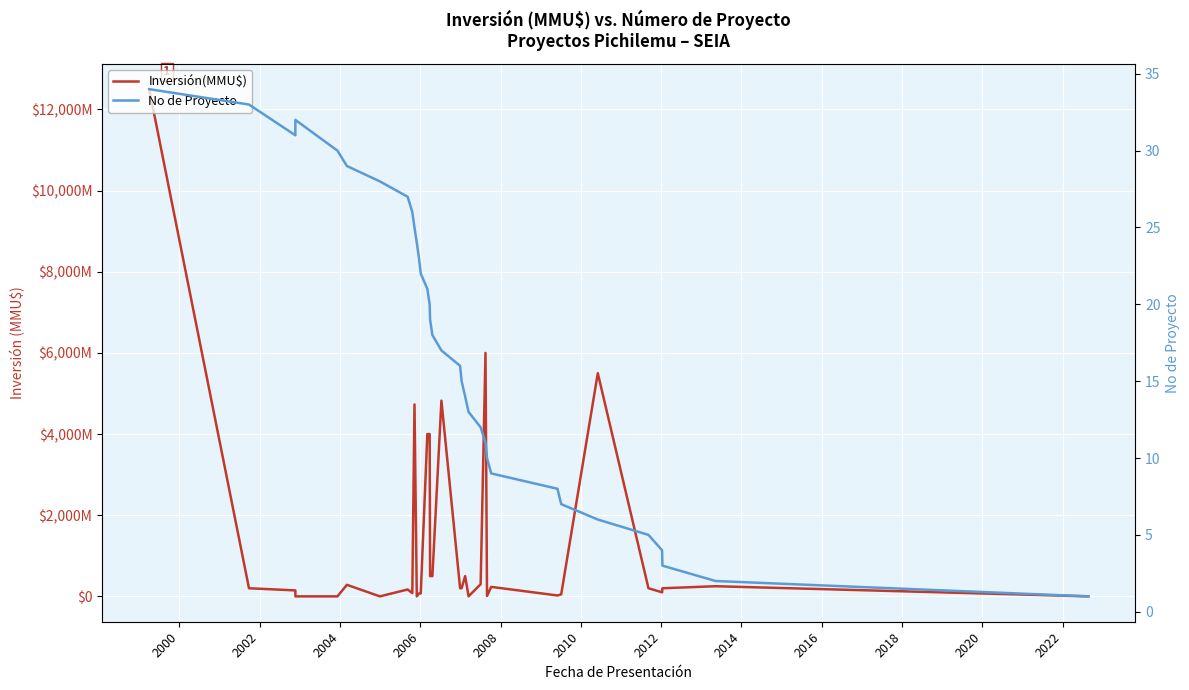

What is the sum of all Inversión(MMU$) values?

45848